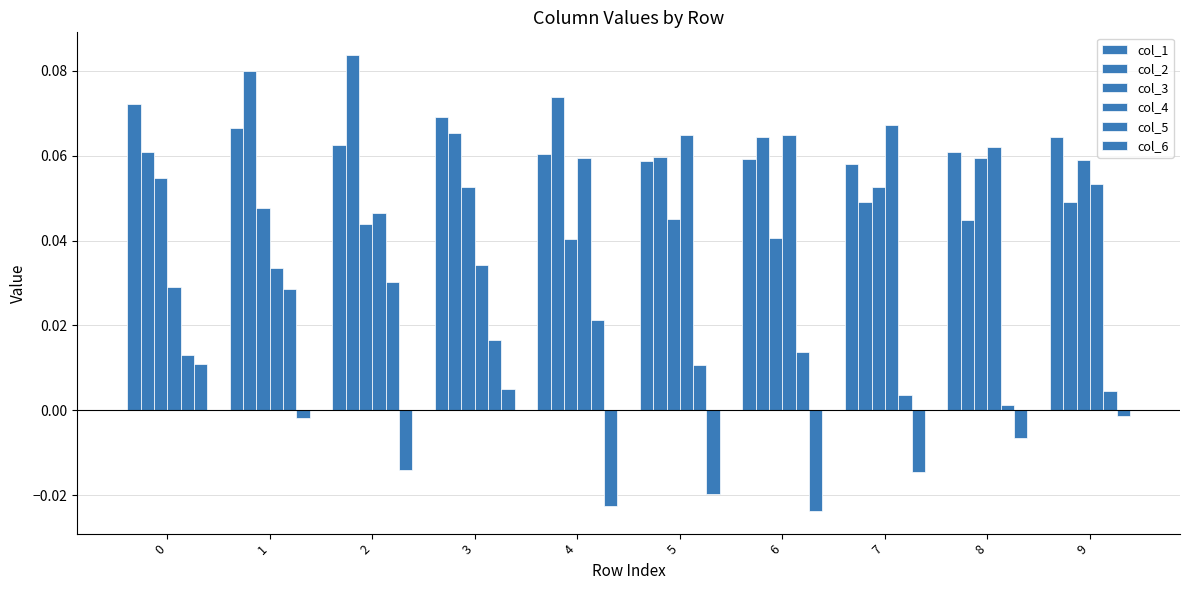

Rank the series by their maximum value, from highest to lowest.

col_2, col_1, col_4, col_3, col_5, col_6